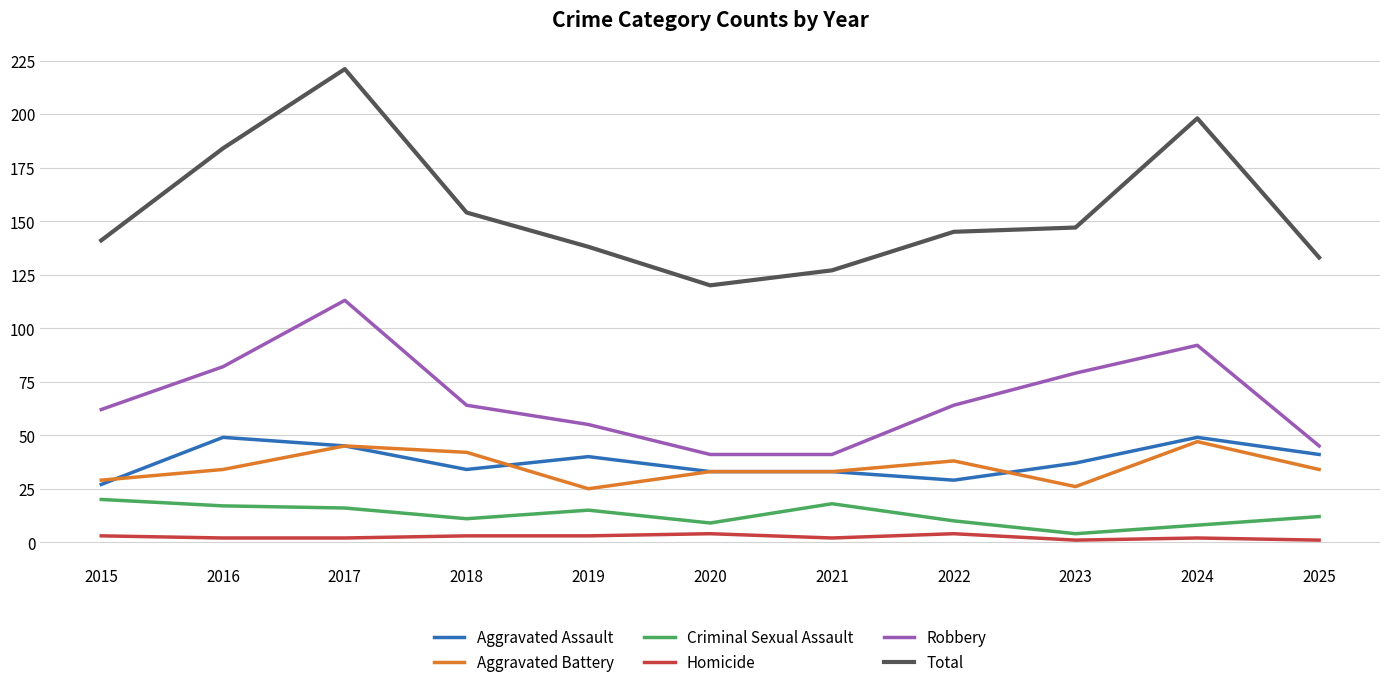

What are all the series names shown in the legend?

Aggravated Assault, Aggravated Battery, Criminal Sexual Assault, Homicide, Robbery, Total